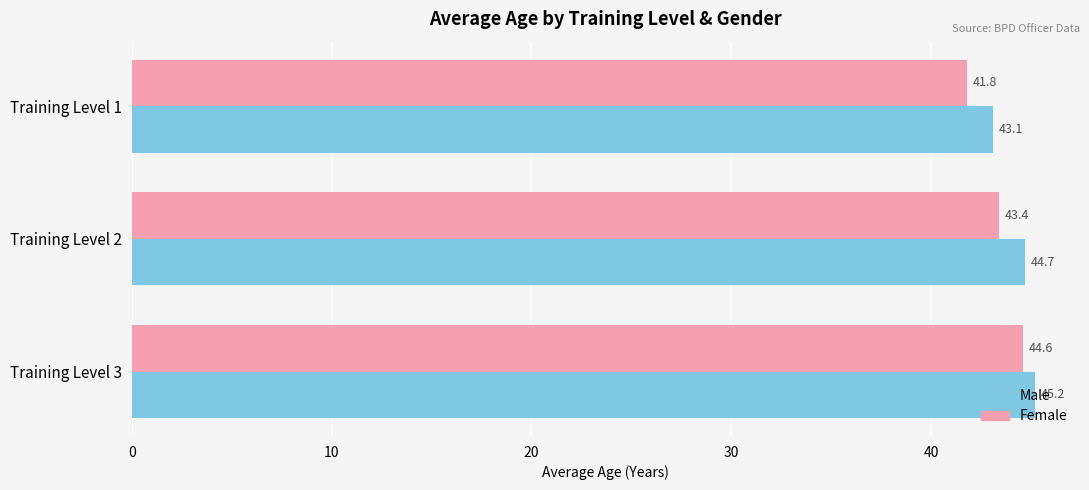

Rank the series by their average value, from lowest to highest.

Female, Male